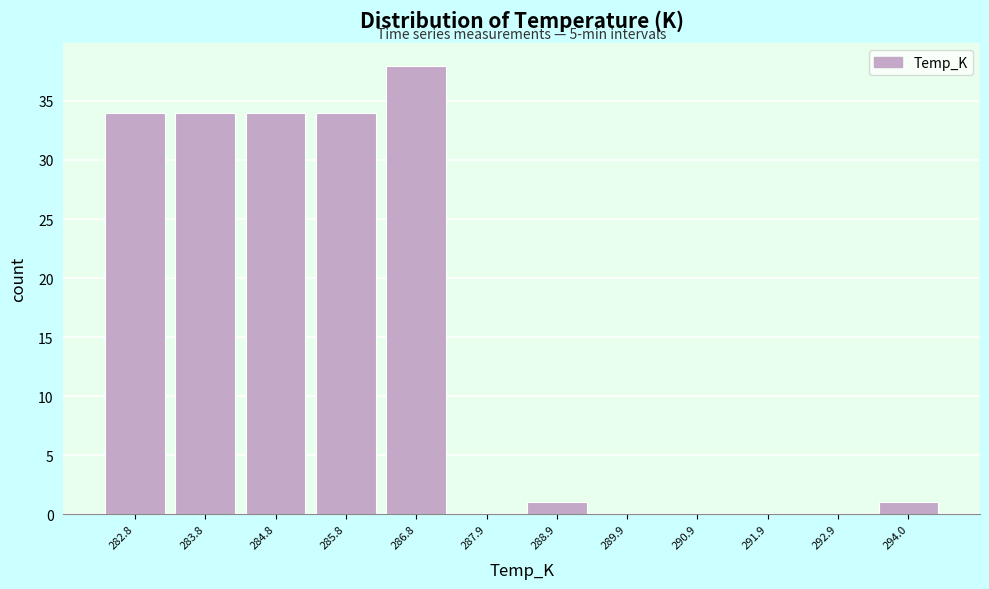

Reading left to right, transcribe all the data shown in this chart.

282.8=34	283.8=34	284.8=34	285.8=34	286.8=38	287.9=0	288.9=1	289.9=0	290.9=0	291.9=0	292.9=0	294.0=1